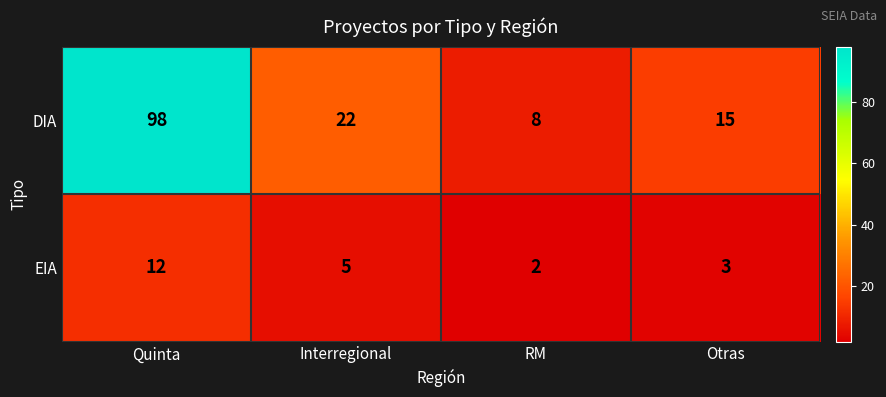

The value of DIA at Quinta is 51. True or false?

False